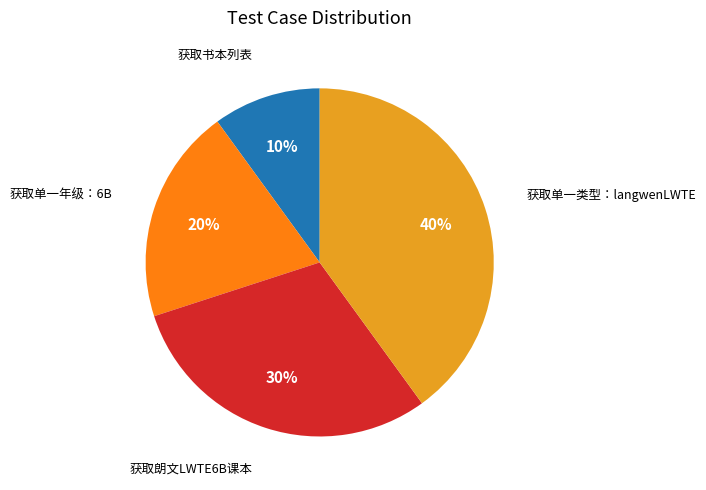

Between 获取单一类型：langwenLWTE and 获取朗文LWTE6B课本, which is larger?

获取单一类型：langwenLWTE